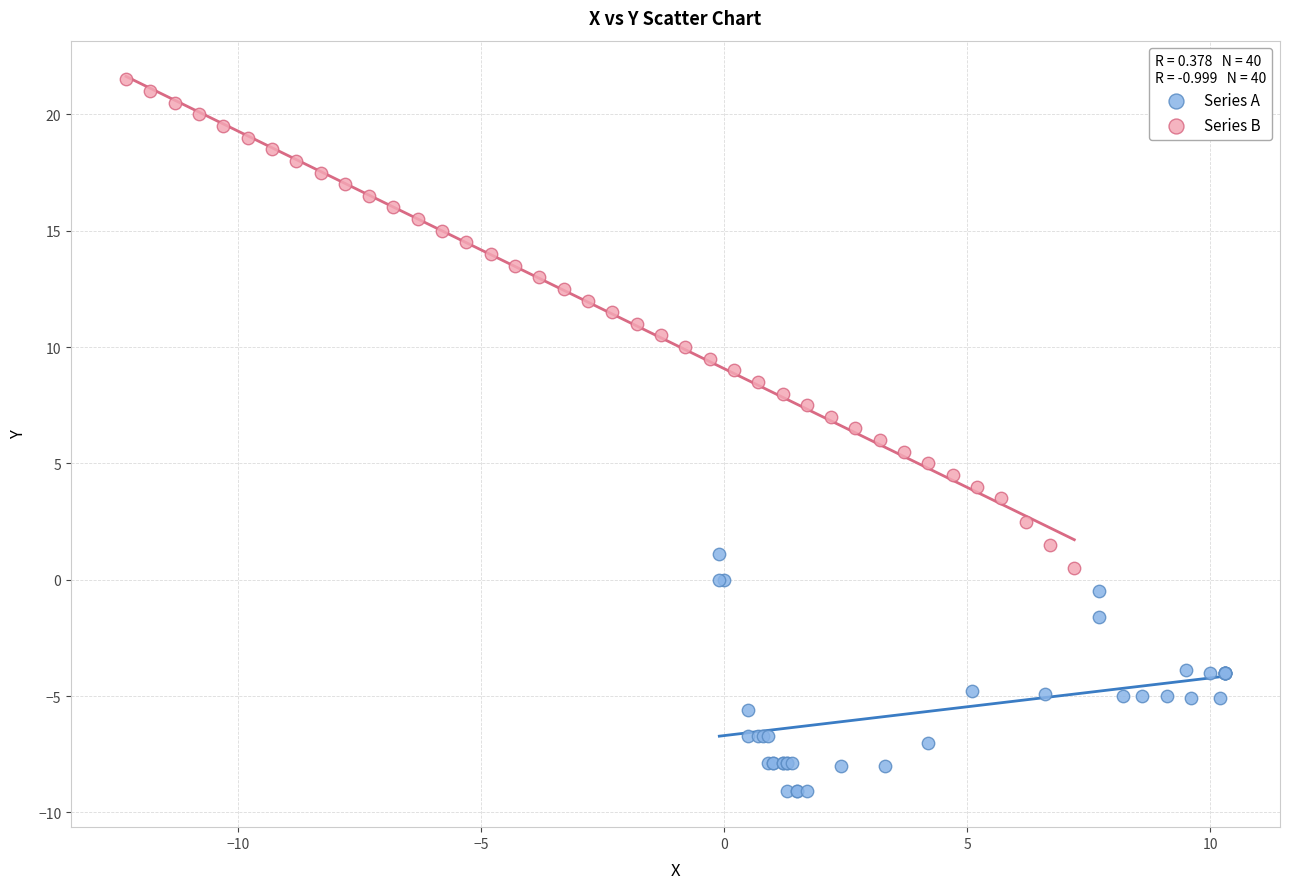

Which series contains the lowest Y value?

Series A